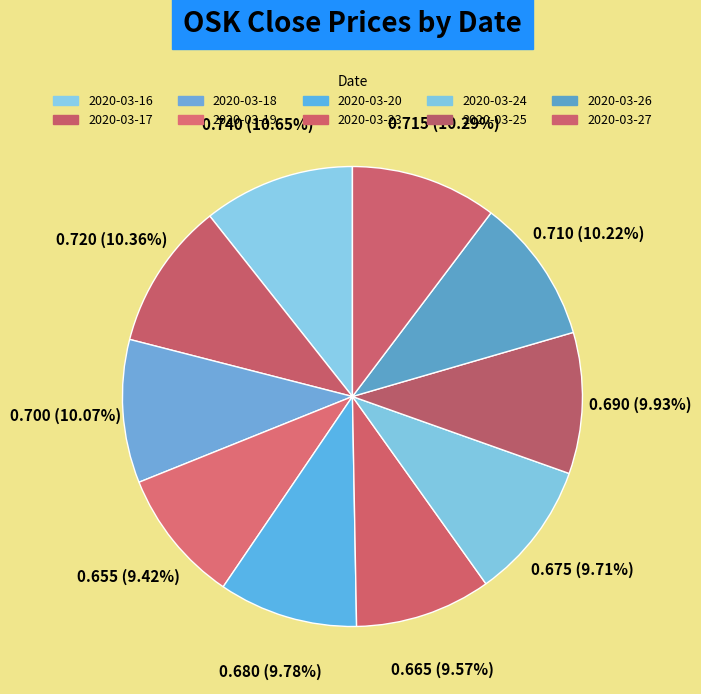

What is the largest slice in the pie chart?

2020-03-16